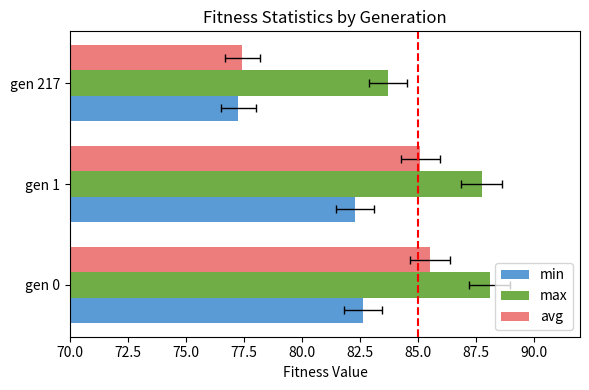

Which series has the widest spread of values?

avg